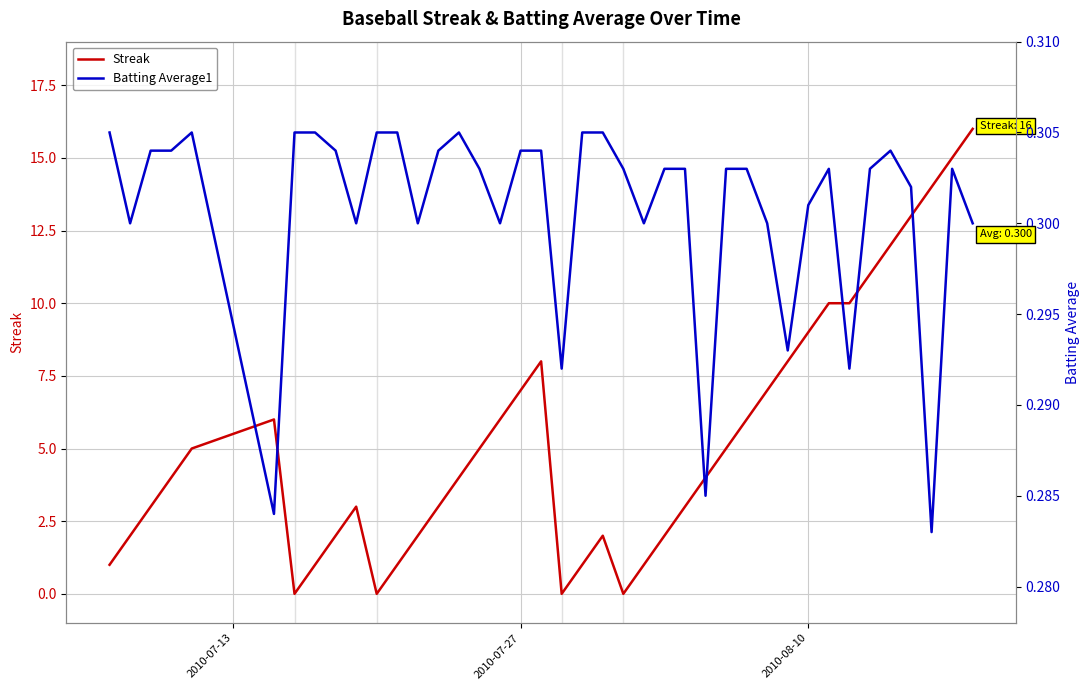

How many times do Batting Average1 and Streak cross each other?

8